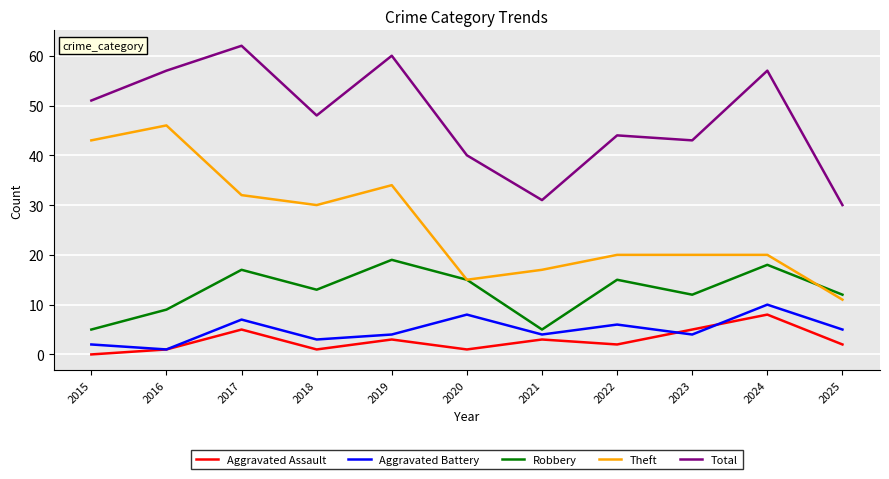

True or false: Total and Robbery intersect in this chart.

False